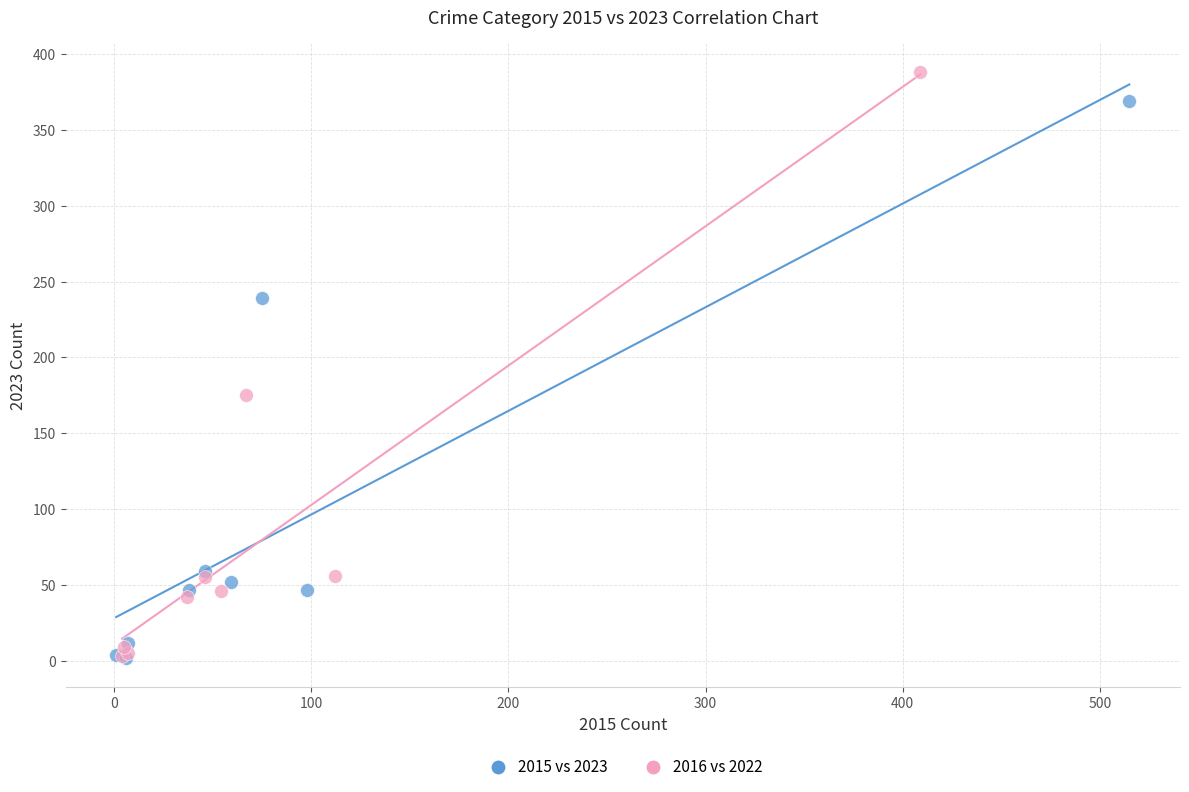

Which series contains the highest Y value?

2016 vs 2022